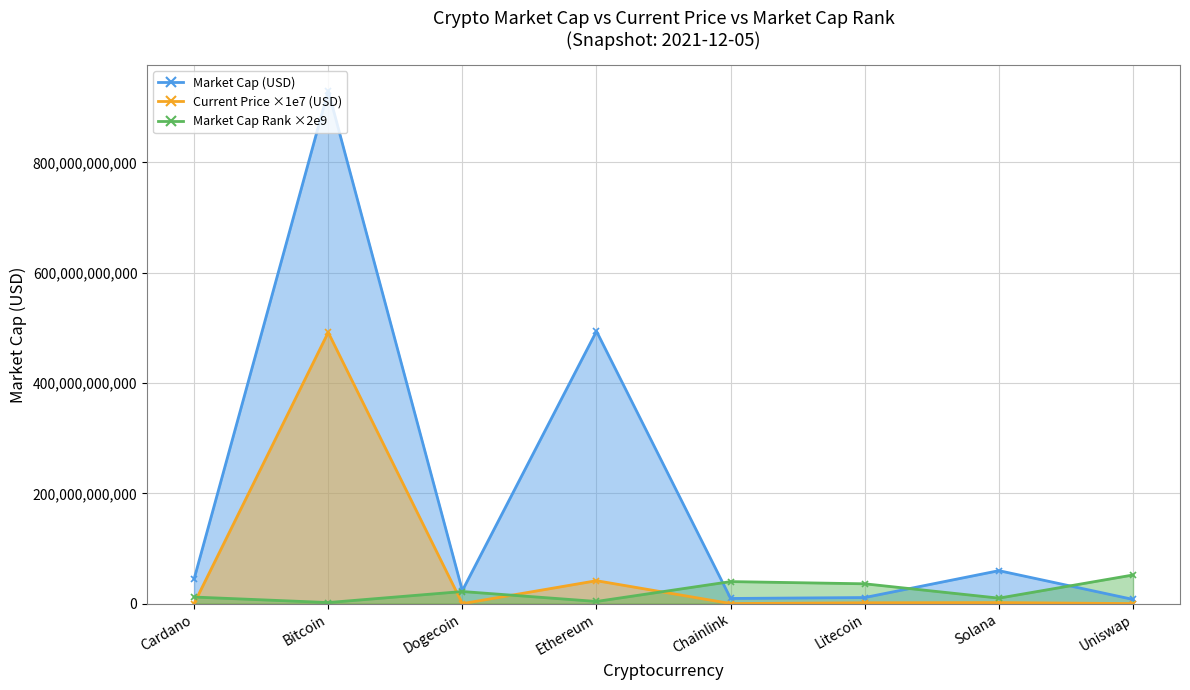

How many times do Market Cap Rank ×2e9 - line and Current Price ×1e7 (USD) - line cross each other?

4